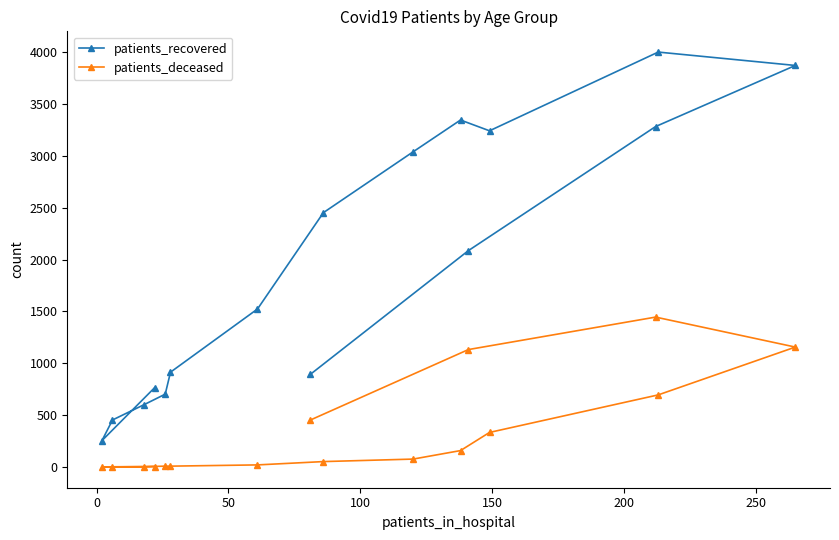

List the series in order of their peak value, highest first.

patients_recovered, patients_deceased